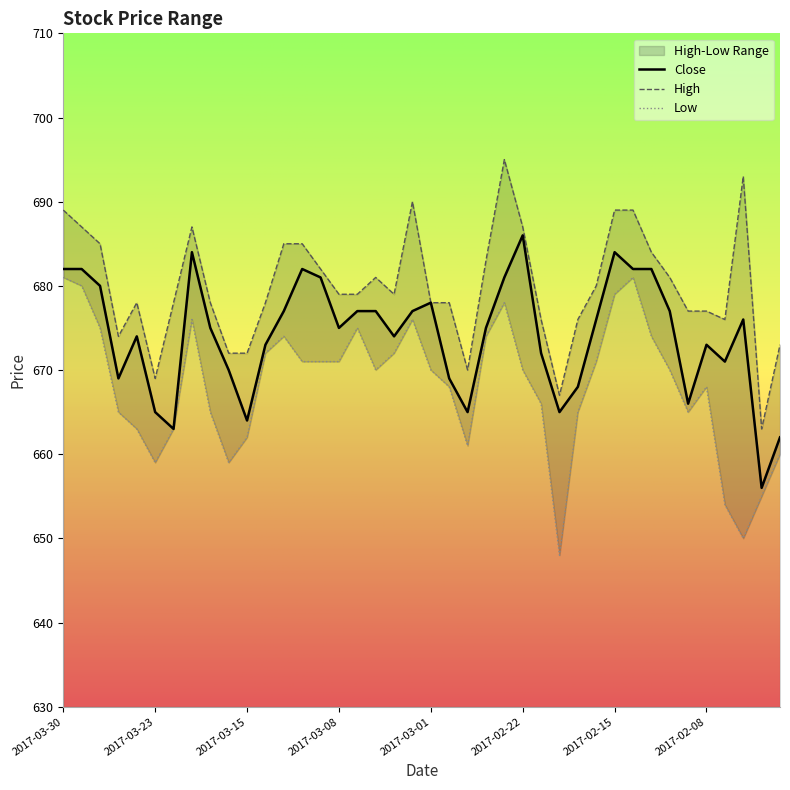

What is the value of the Low point at the 20th from the left?

676